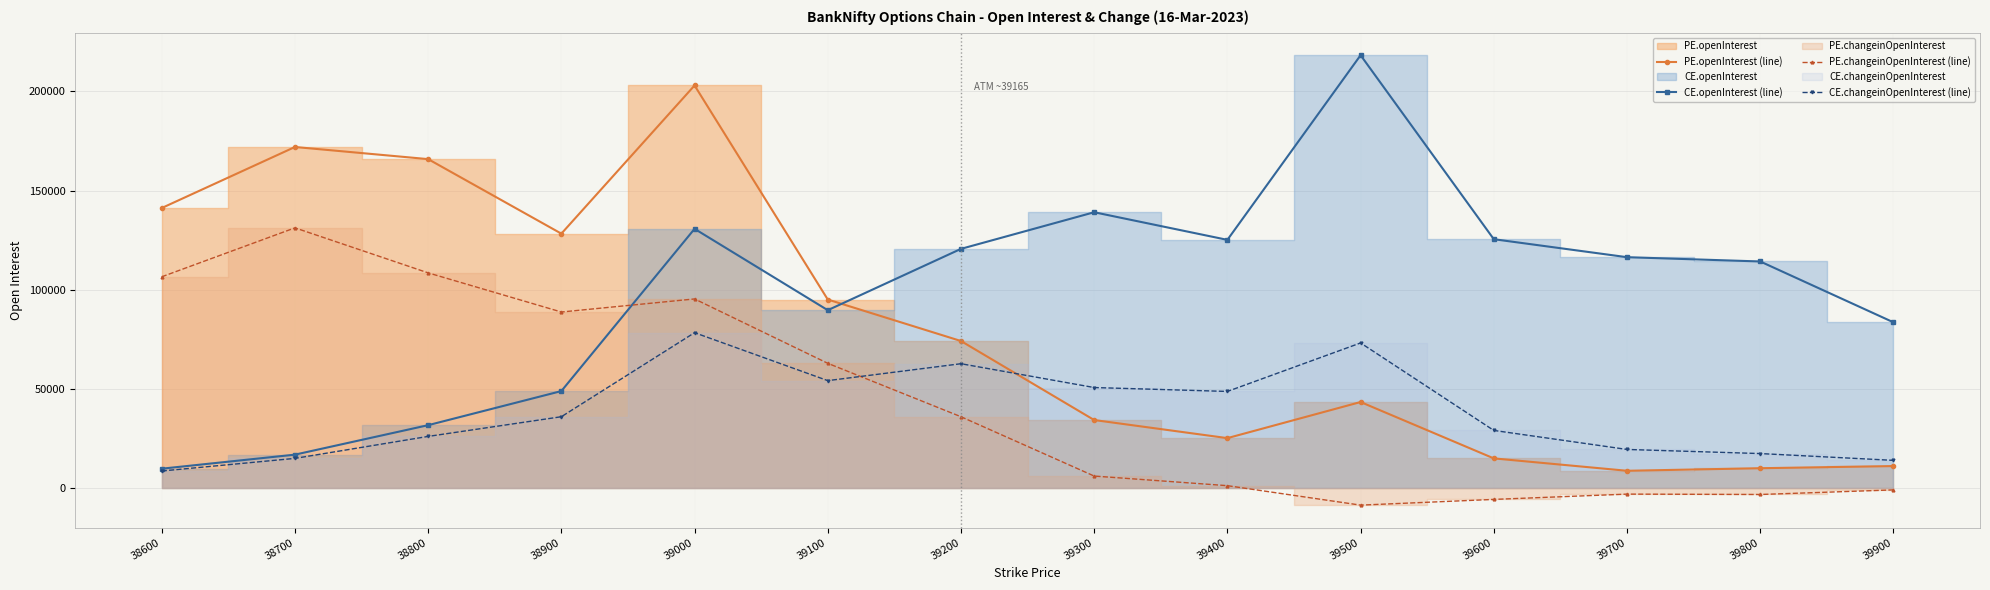

Count the number of categories in the chart.

14